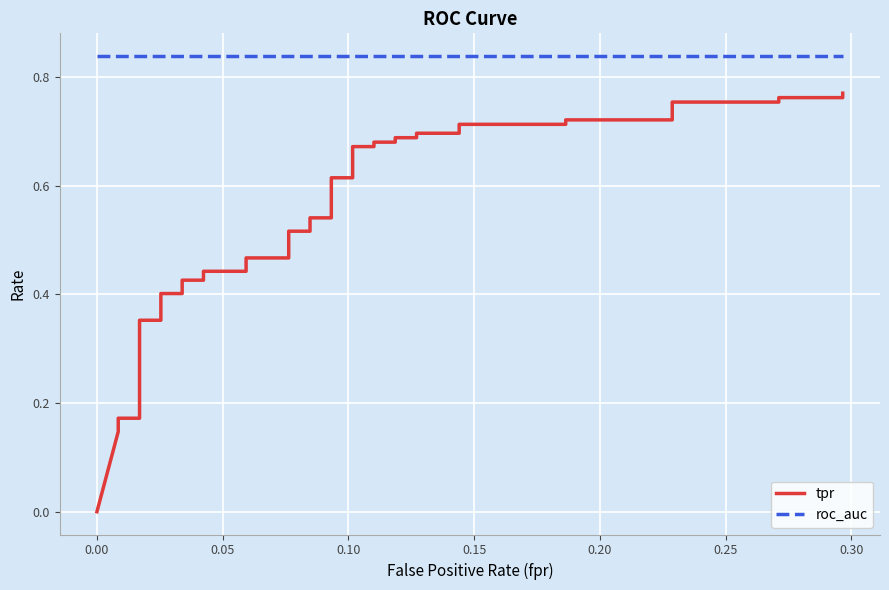

True or false: tpr and roc_auc intersect in this chart.

False